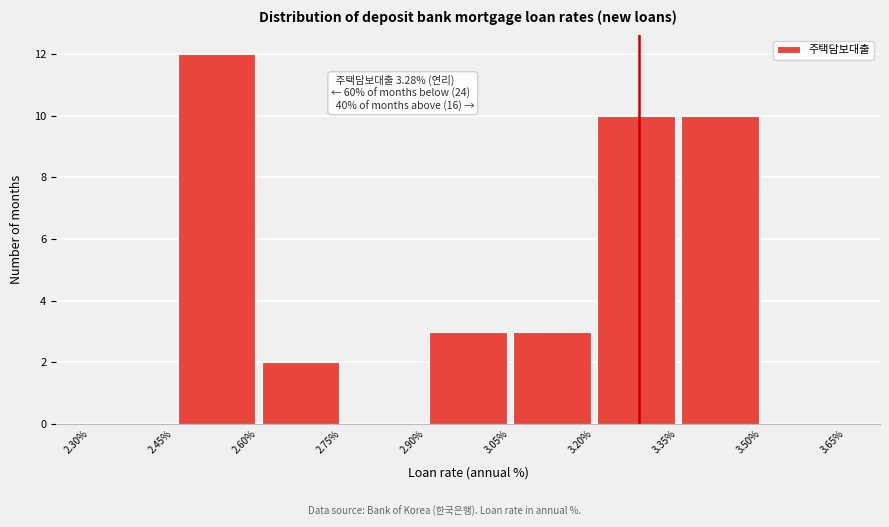

Which range on the x-axis has the tallest bar?

2.45% to 2.60%